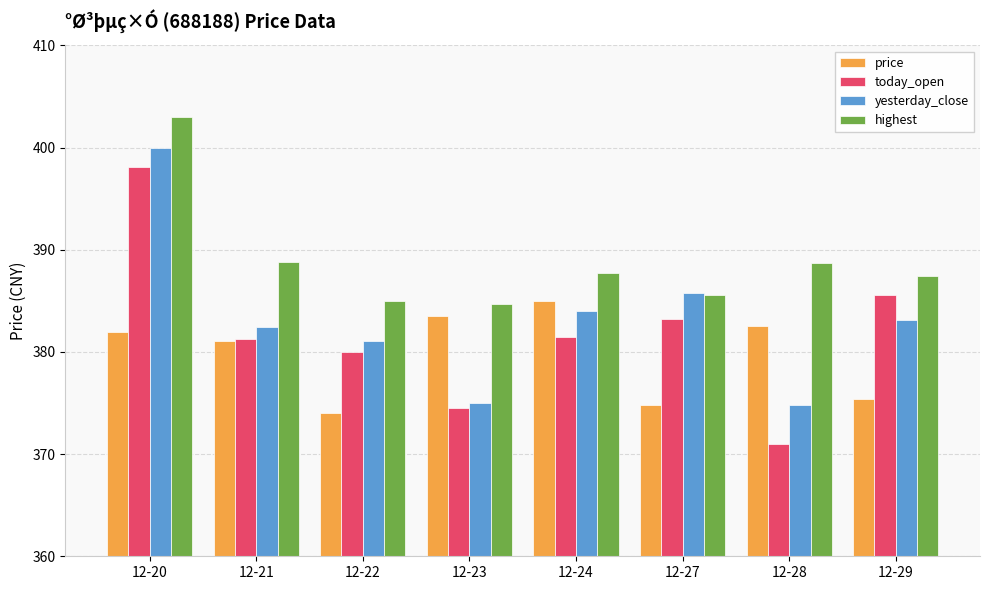

Rank the series by their average value, from highest to lowest.

highest, yesterday_close, today_open, price